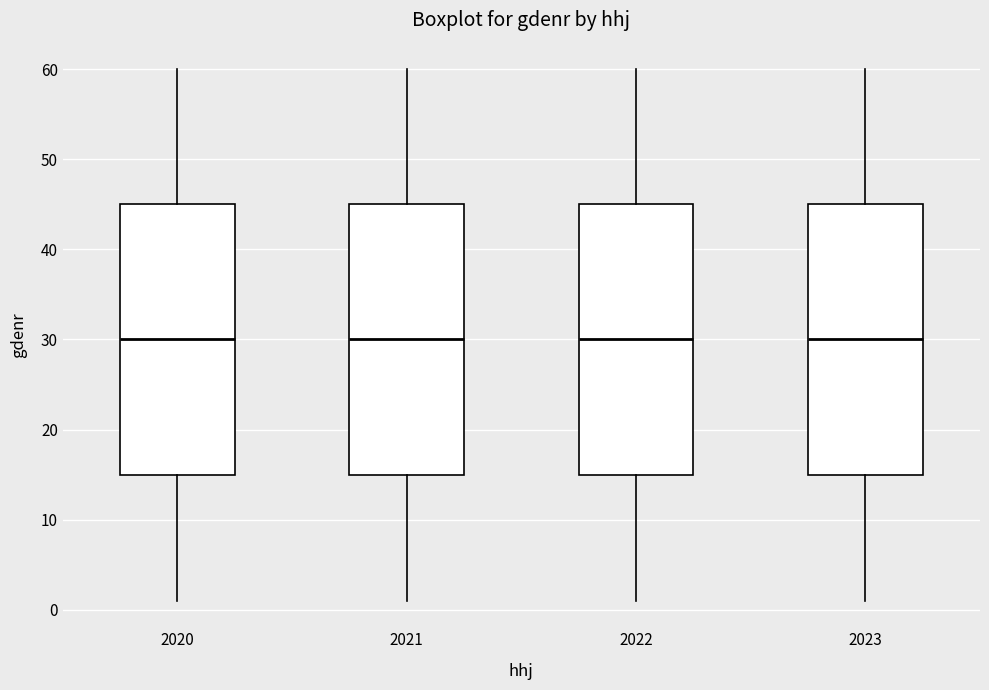

Where does the median line of the box at x = 2022 sit on the y-axis? The values are not printed on the chart, so give them approximately, as read against the axis.

30